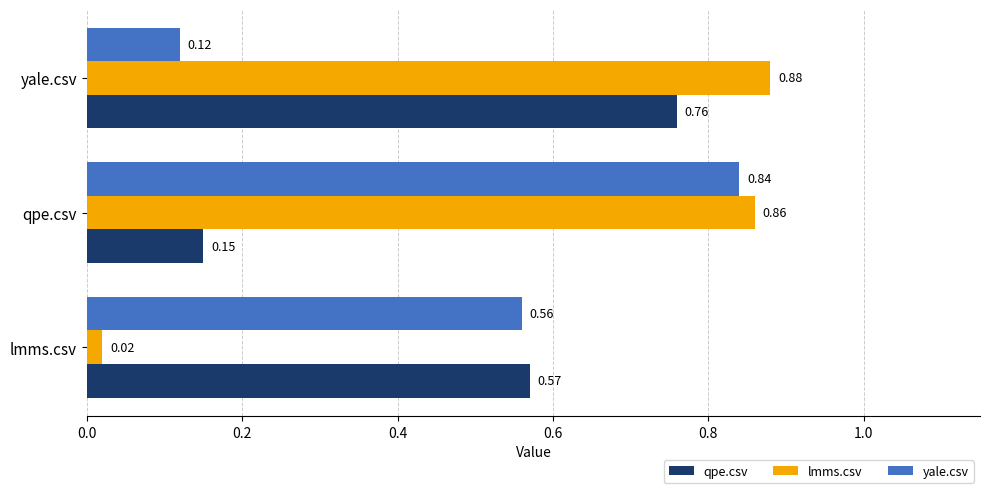

Which label corresponds to the smallest value in the chart?

lmms.csv